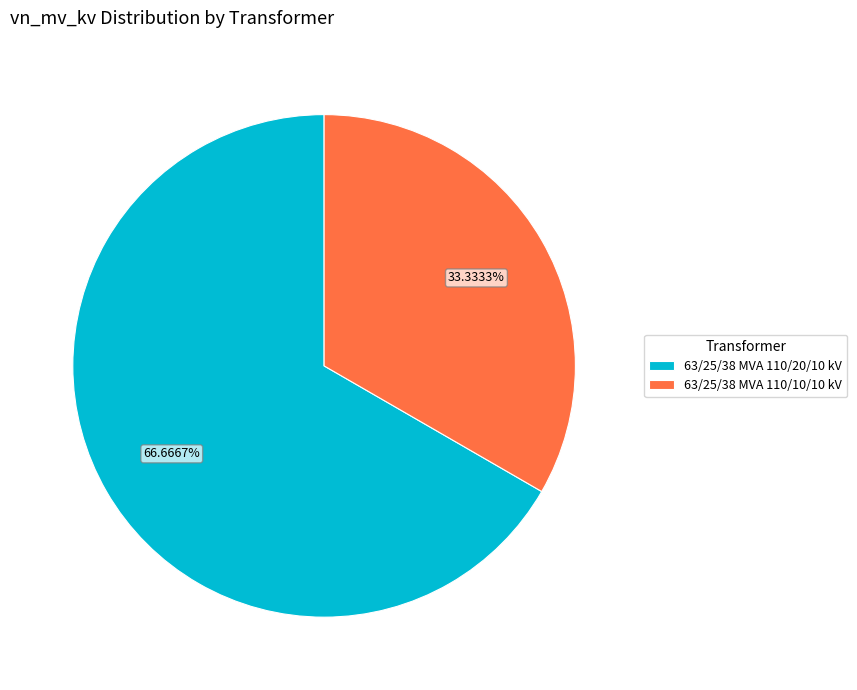

What percentage is the 63/25/38 MVA 110/10/10 kV slice, to the nearest percent?

33%